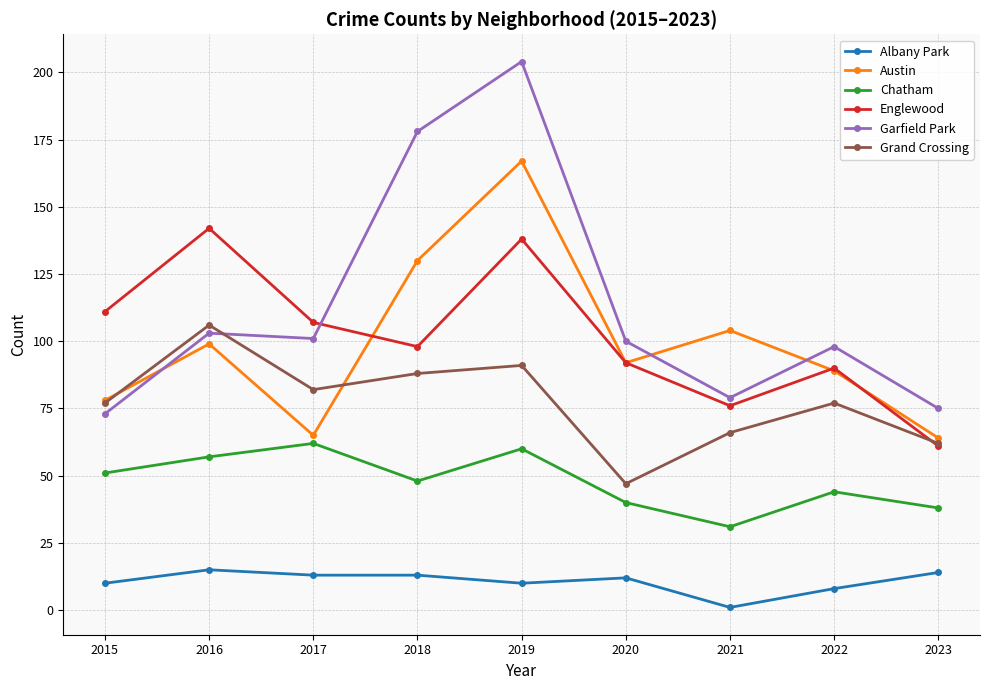

Reading right to left, extract all data points from this chart.

Albany Park: 2023=14	2022=8	2021=1	2020=12	2019=10	2018=13	2017=13	2016=15	2015=10
Austin: 2023=64	2022=89	2021=104	2020=92	2019=167	2018=130	2017=65	2016=99	2015=78
Chatham: 2023=38	2022=44	2021=31	2020=40	2019=60	2018=48	2017=62	2016=57	2015=51
Englewood: 2023=61	2022=90	2021=76	2020=92	2019=138	2018=98	2017=107	2016=142	2015=111
Garfield Park: 2023=75	2022=98	2021=79	2020=100	2019=204	2018=178	2017=101	2016=103	2015=73
Grand Crossing: 2023=62	2022=77	2021=66	2020=47	2019=91	2018=88	2017=82	2016=106	2015=77